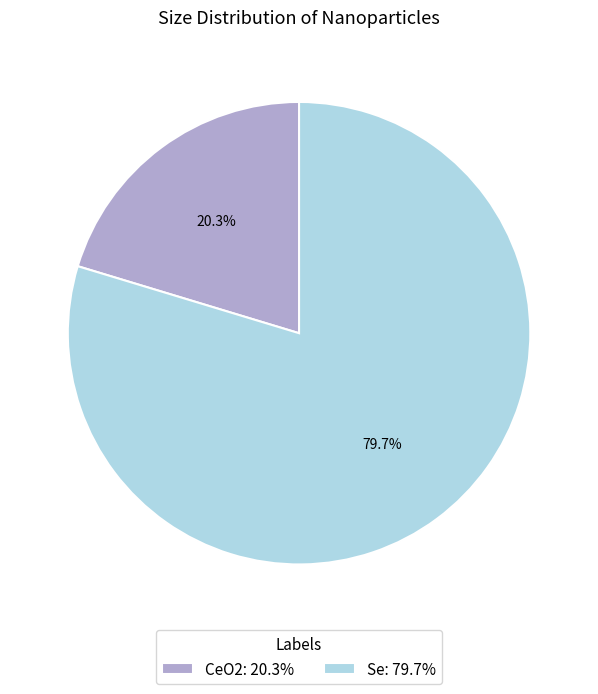

To the nearest percent, what is the combined percentage of Se and CeO2?

100%